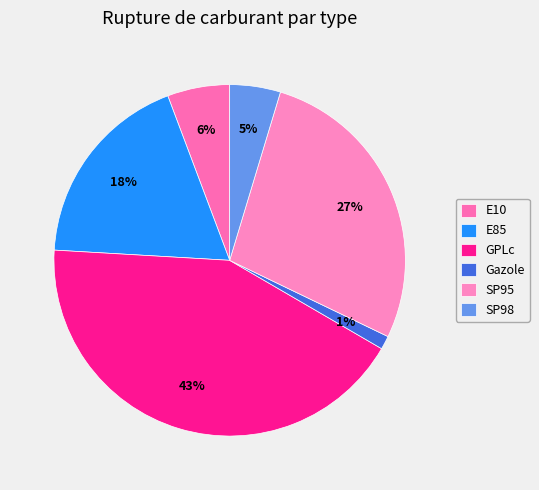

What percentage is NOT represented by SP95?

72.5%